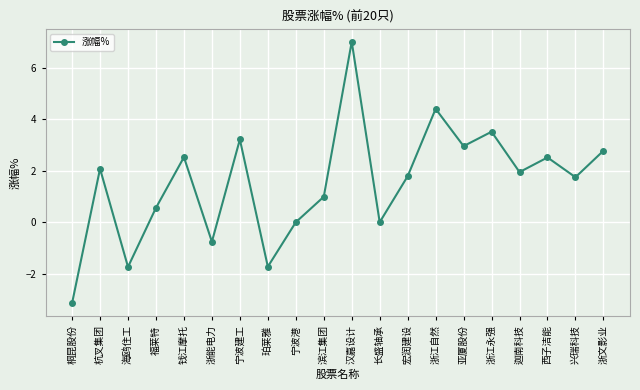

What is the minimum value shown in the chart?

-3.1